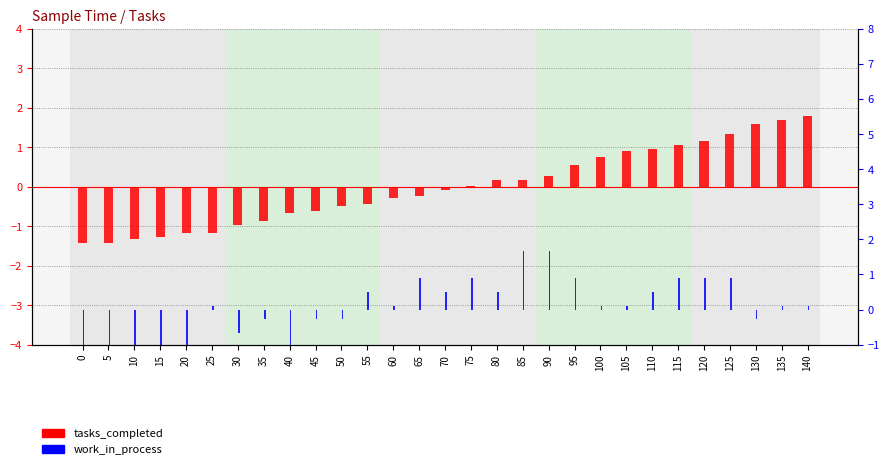

Reading right to left, list all the values displayed in this chart.

tasks_completed: 140=1.8	135=1.7	130=1.6	125=1.3	120=1.2	115=1.1	110=1.0	105=0.9	100=0.8	95=0.5	90=0.3	85=0.2	80=0.2	75=0.0	70=-0.1	65=-0.2	60=-0.3	55=-0.4	50=-0.5	45=-0.6	40=-0.7	35=-0.9	30=-1.0	25=-1.2	20=-1.2	15=-1.3	10=-1.3	5=-1.4	0=-1.4
work_in_process: 140=0.1	135=0.1	130=-0.3	125=0.9	120=0.9	115=0.9	110=0.5	105=0.1	100=0.1	95=0.9	90=1.7	85=1.7	80=0.5	75=0.9	70=0.5	65=0.9	60=0.1	55=0.5	50=-0.3	45=-0.3	40=-1.1	35=-0.3	30=-0.7	25=0.1	20=-1.1	15=-1.1	10=-1.8	5=-1.8	0=-2.6